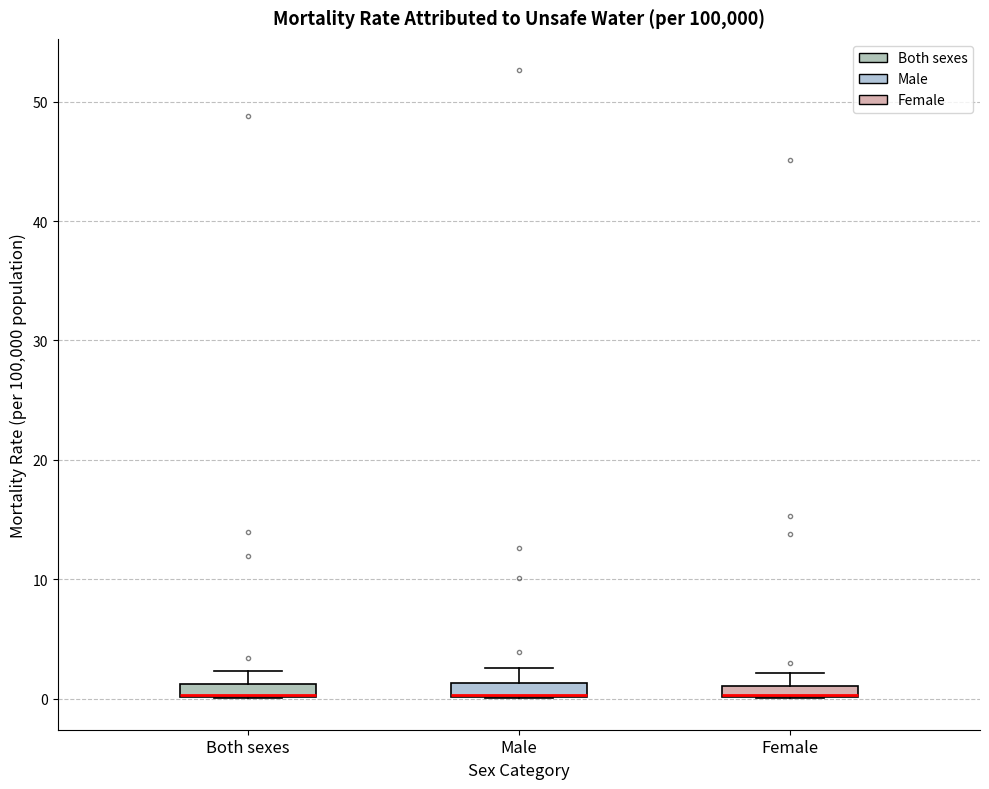

Where does the upper whisker of the box for Both sexes end on the y-axis? The values are not printed on the chart, so give them approximately, as read against the axis.

2